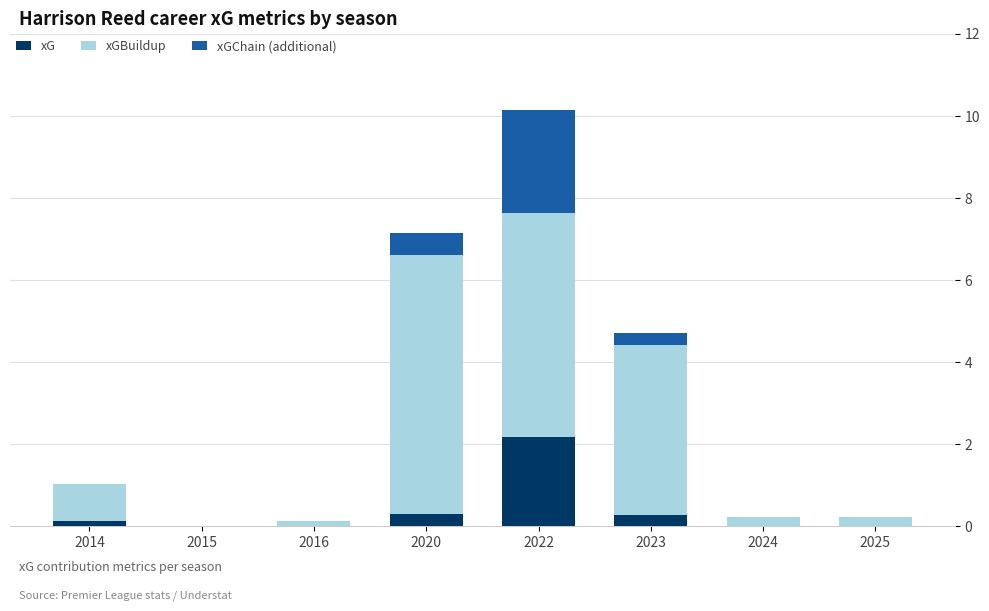

The xG series shows 3.5 at 2022. True or false?

False